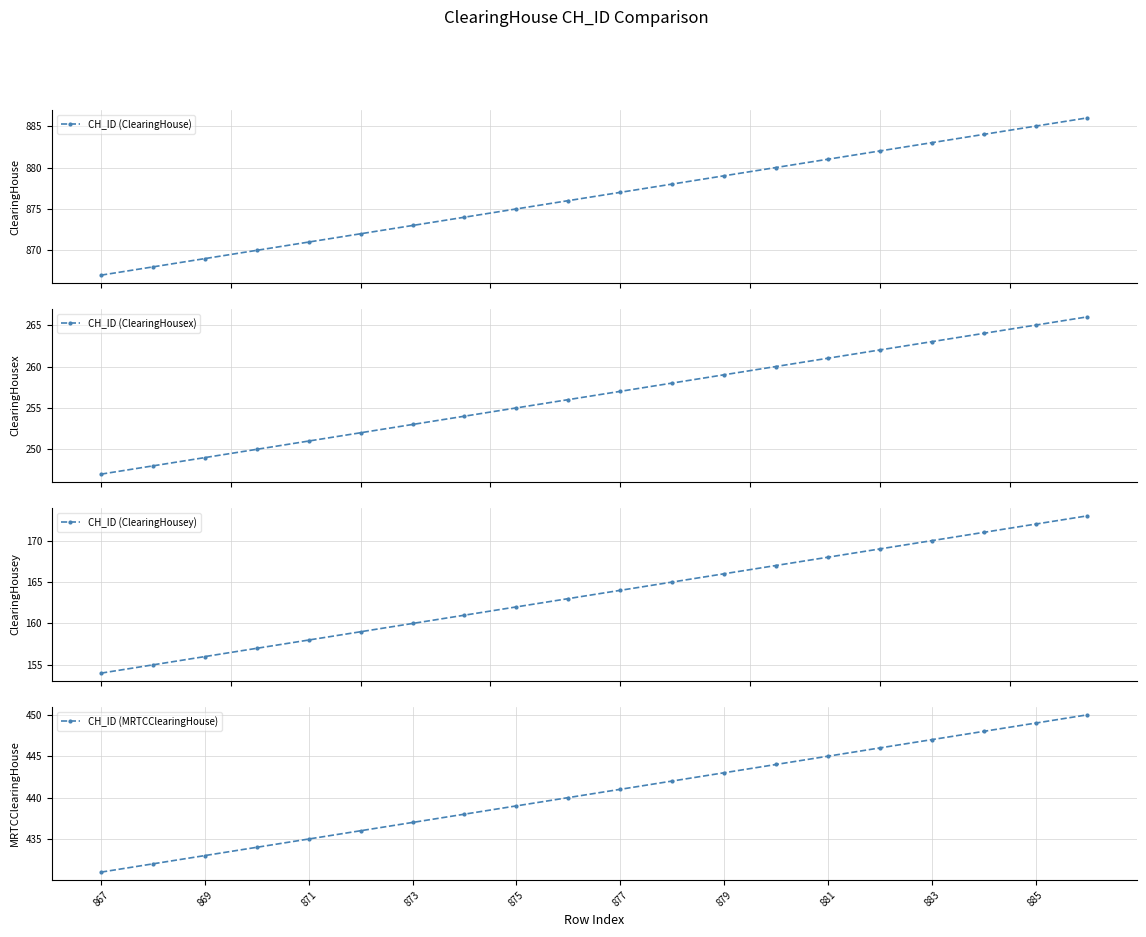

What is the minimum value for CH_ID (ClearingHousey)?

154